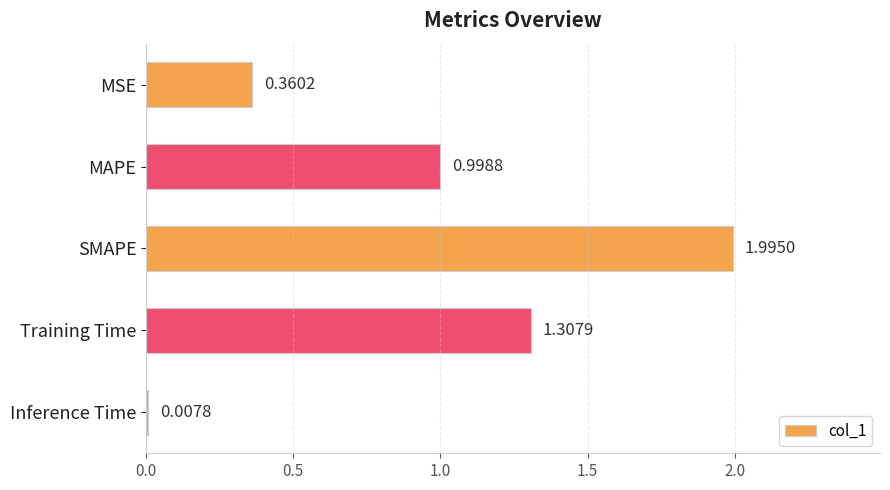

List the labels in order of value, smallest first.

Inference Time, MSE, MAPE, Training Time, SMAPE